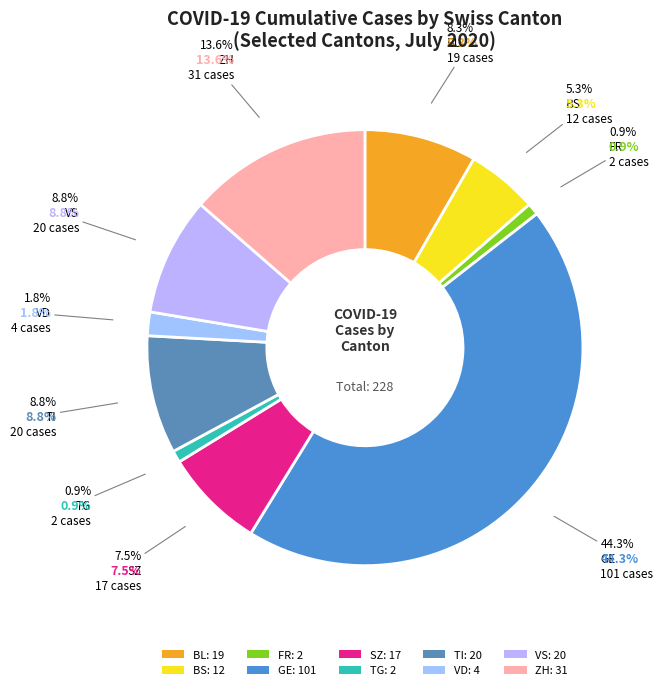

Does FR represent more than half of the total?

No